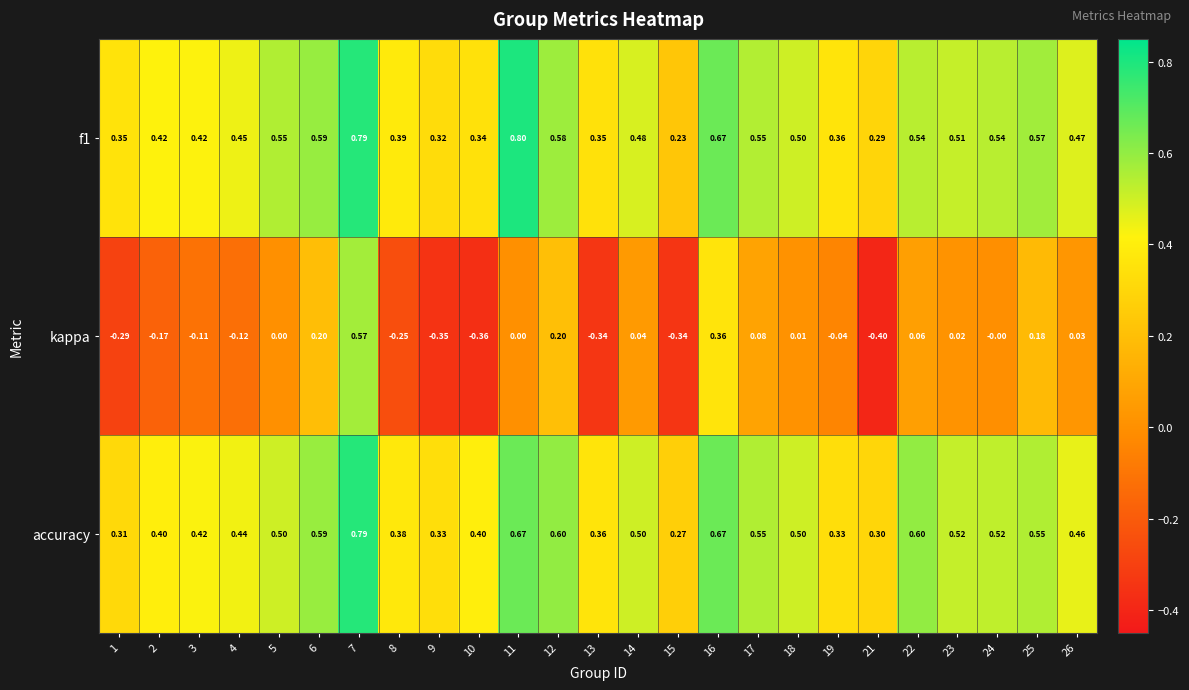

How many values in the kappa series are below 0?

11